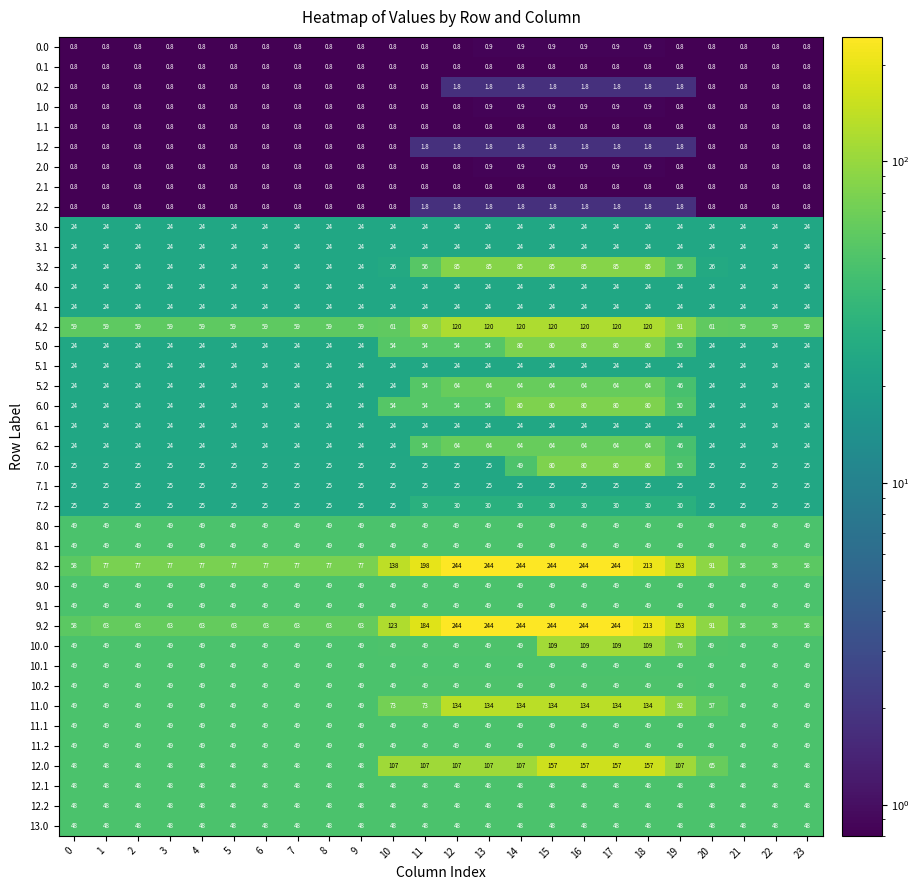

Is it true that 5.1 equals 38.9 at 5?

False